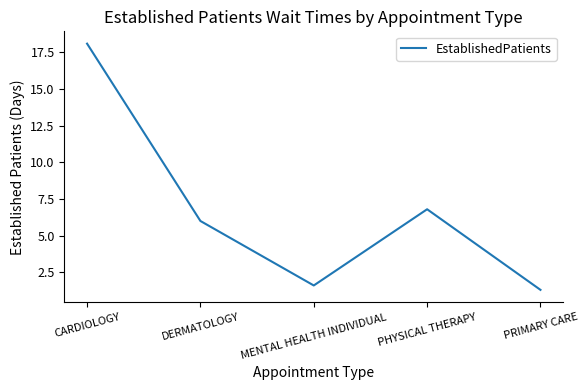

What is the sum of the values at CARDIOLOGY and PHYSICAL THERAPY?

24.9